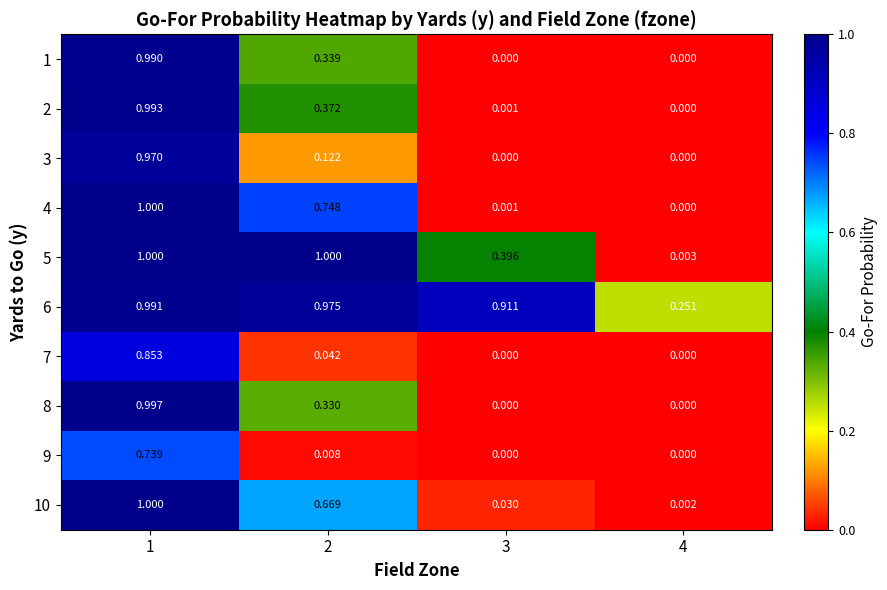

How many series are shown in this chart?

10